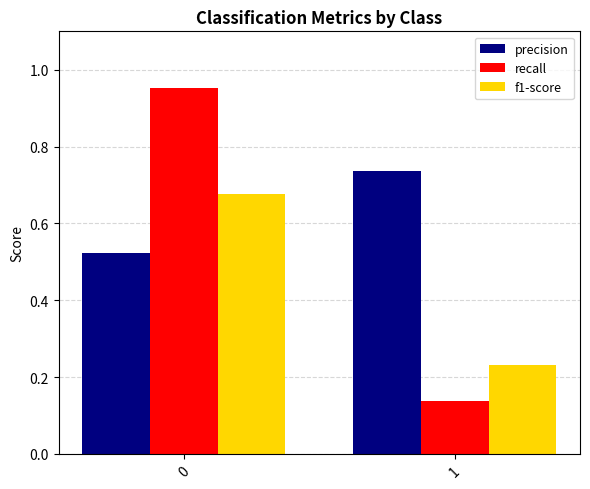

What is the sum of all precision values?

1.3